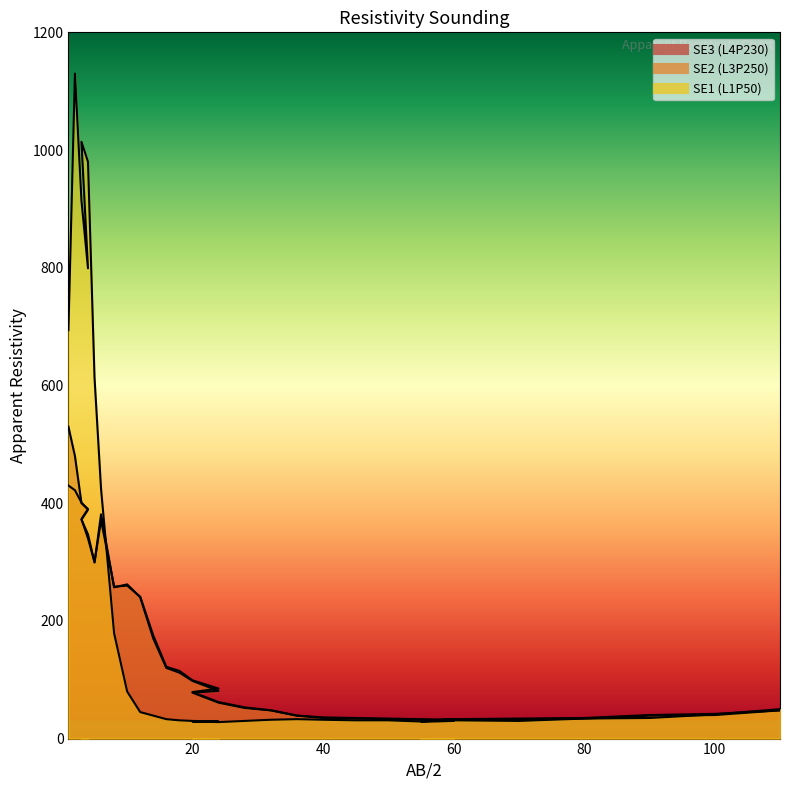

In SE1, how many points are higher than both neighbors (excluding endpoints)?

3